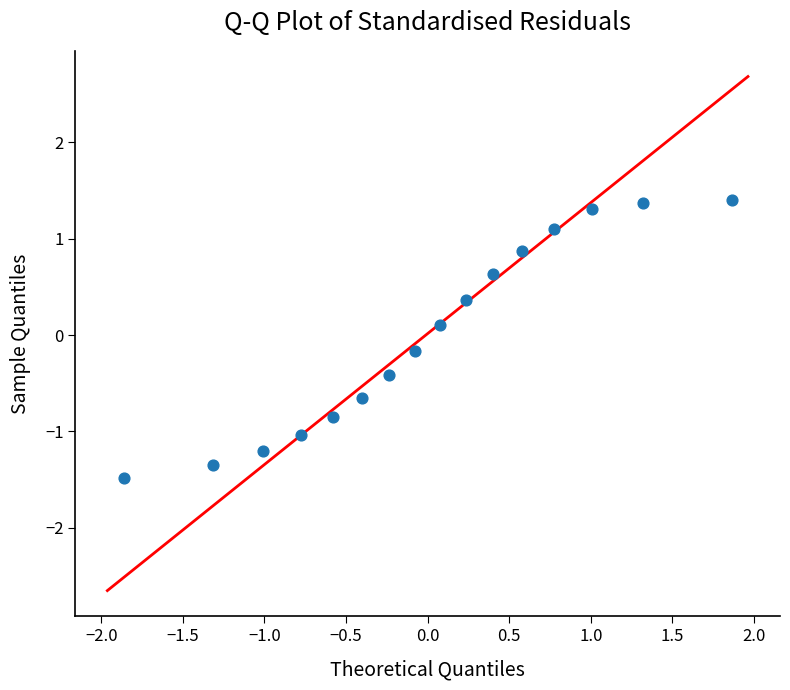

What is the range of X values (max minus min)?

3.7